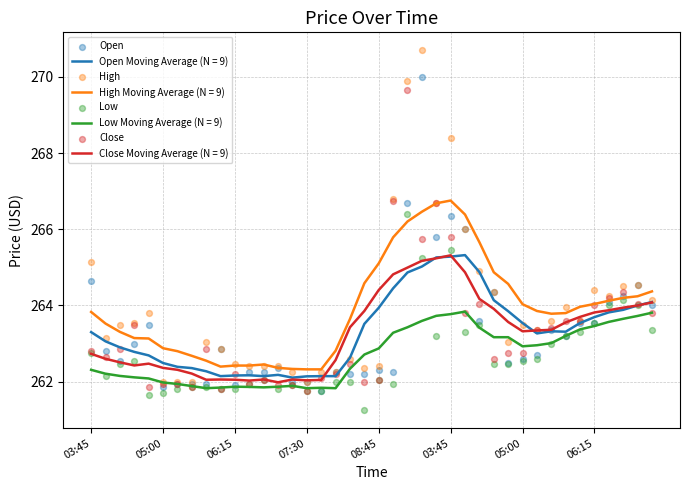

Which series reaches the maximum Y coordinate?

High